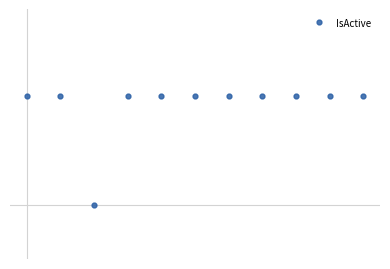

Is this an area chart (filled region under the line)?

No